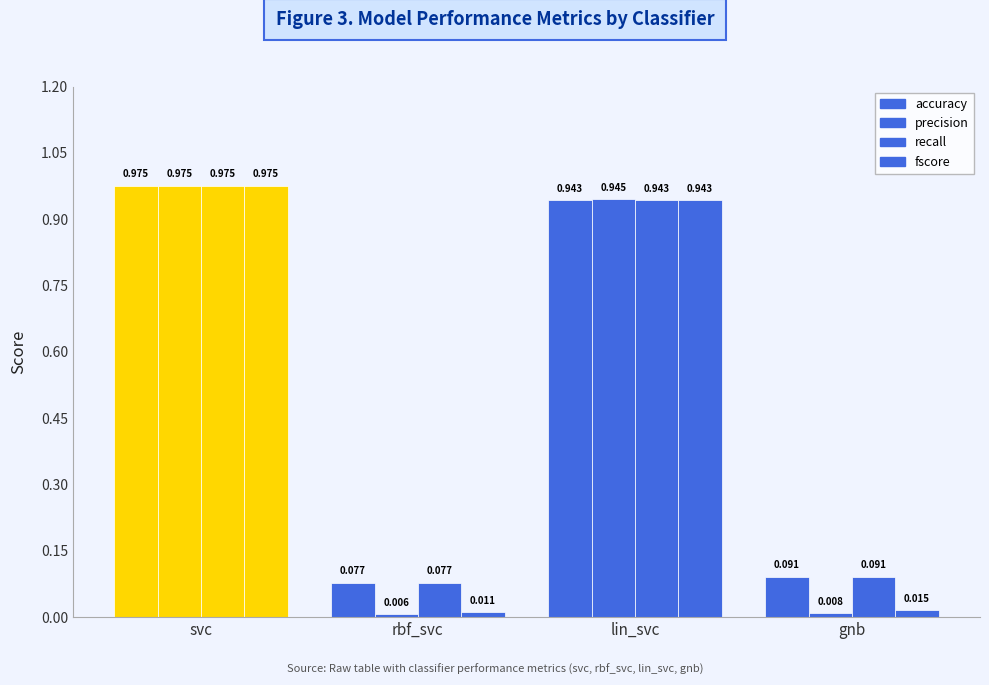

What is the difference between the maximum and minimum values in the precision series?

1.0